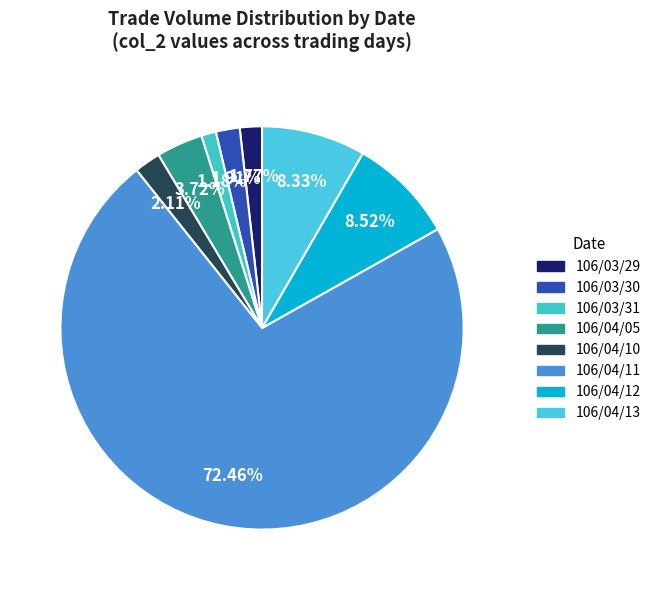

Which category has the biggest portion of the pie?

106/04/11